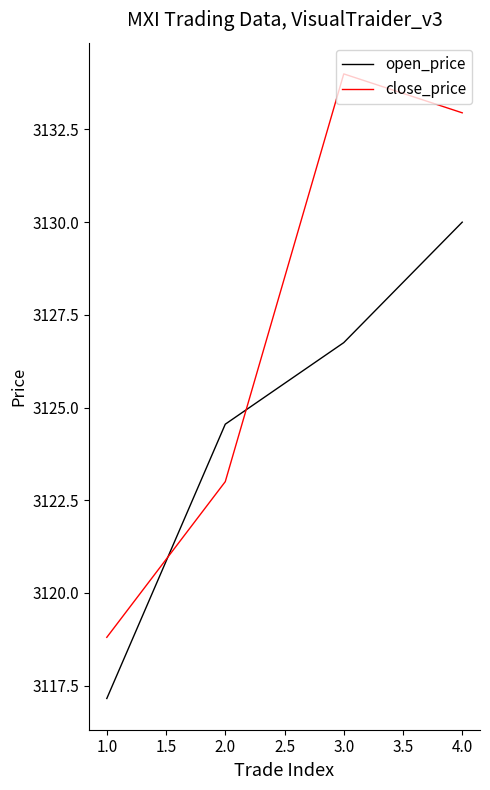

What is the difference between the maximum and minimum values in the close_price series?

15.2